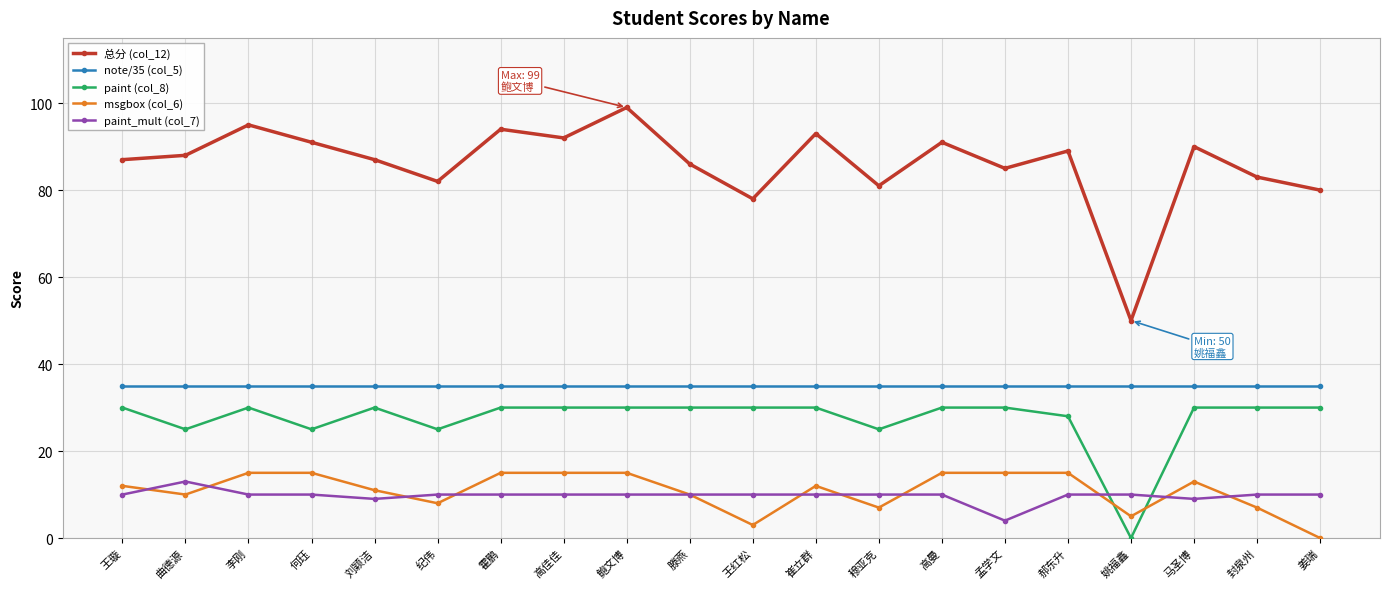

At how many categories does at least one series exceed 47?

20